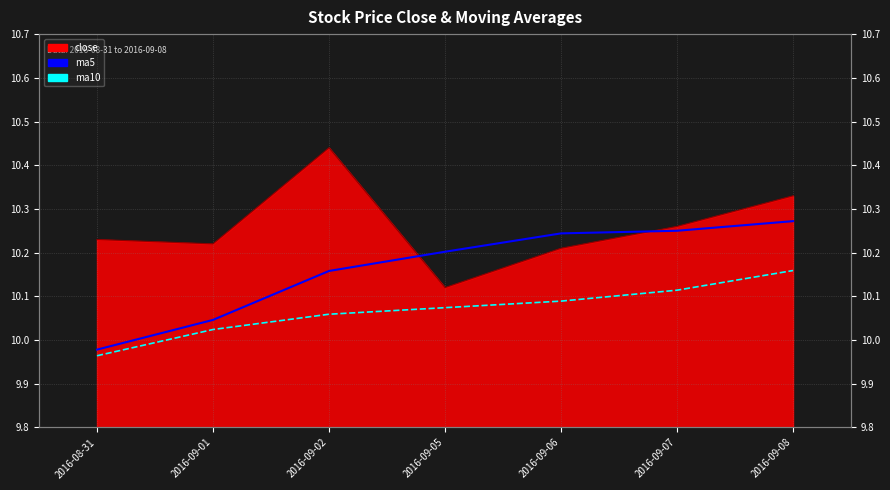

What is the spread (max minus min) of values at 2016-09-07?

0.1